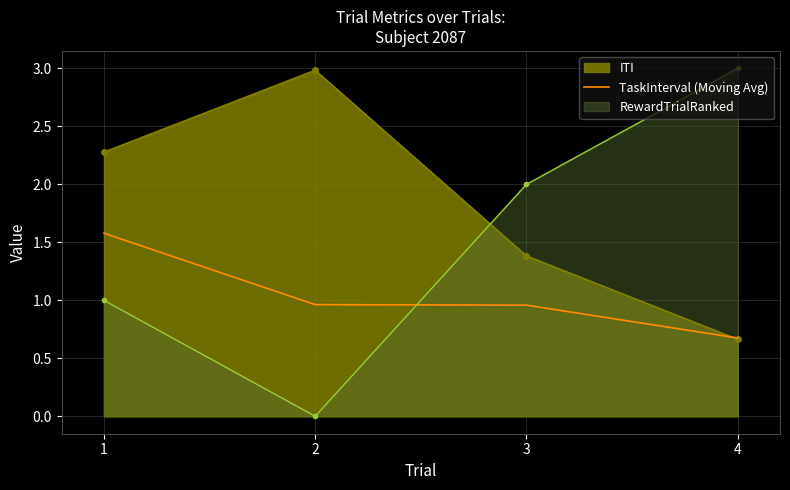

At which category does the chart reach its minimum across all series?

2